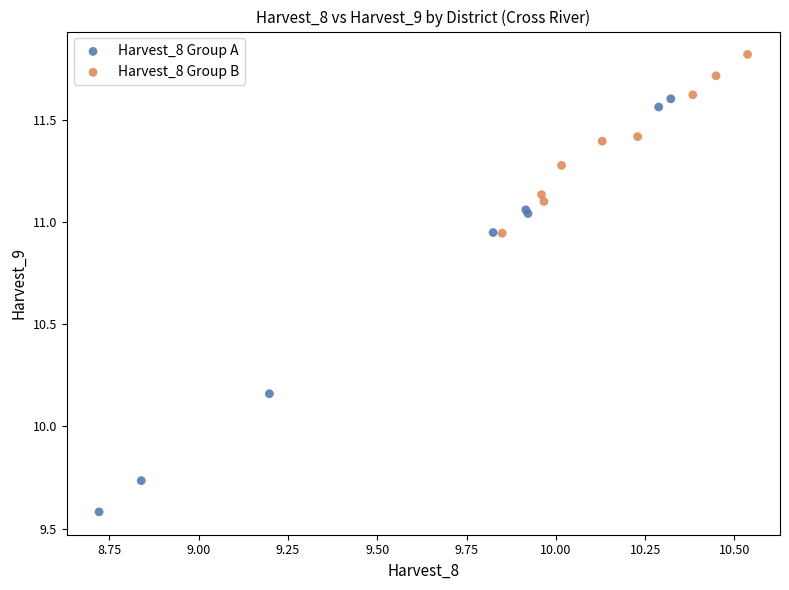

Which series reaches the minimum Y coordinate?

Harvest_8 Group A